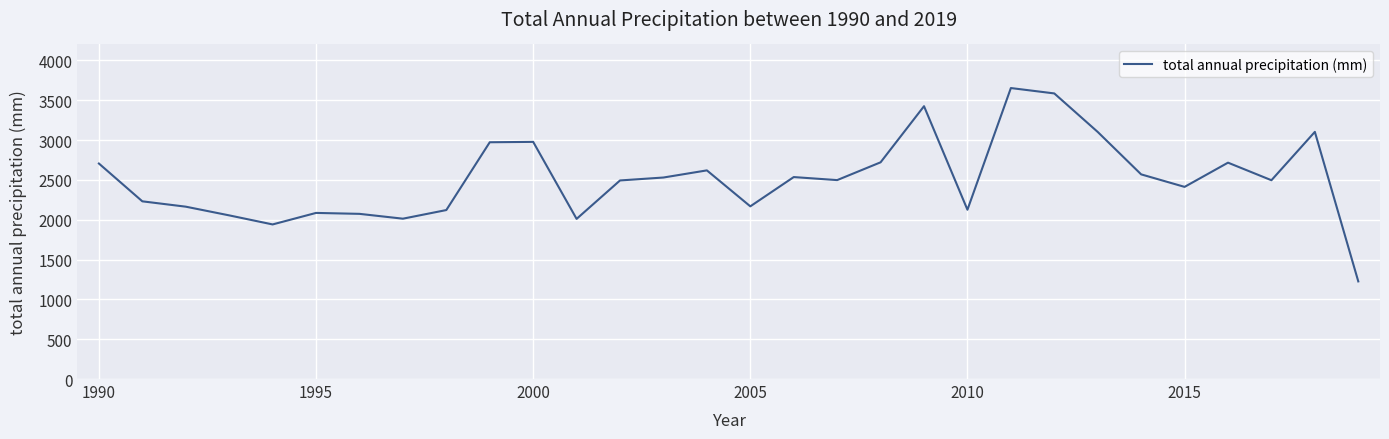

What is the difference between the maximum and minimum values?

2427.2